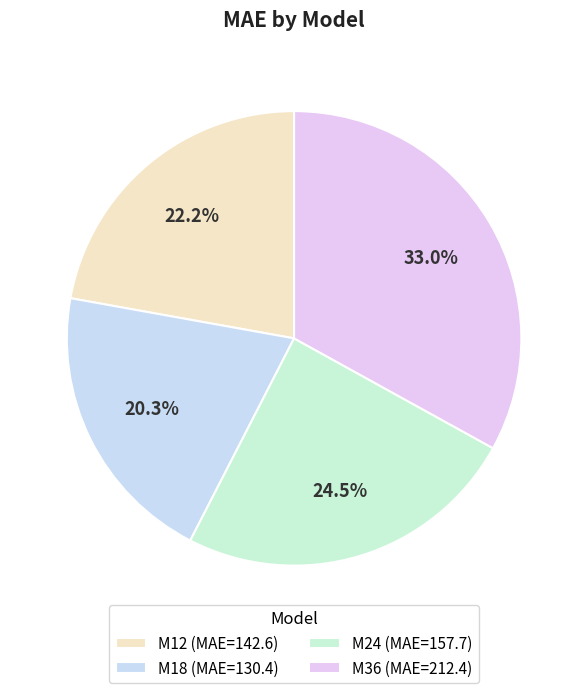

The M12 slice represents 22% of the pie. True or false?

True